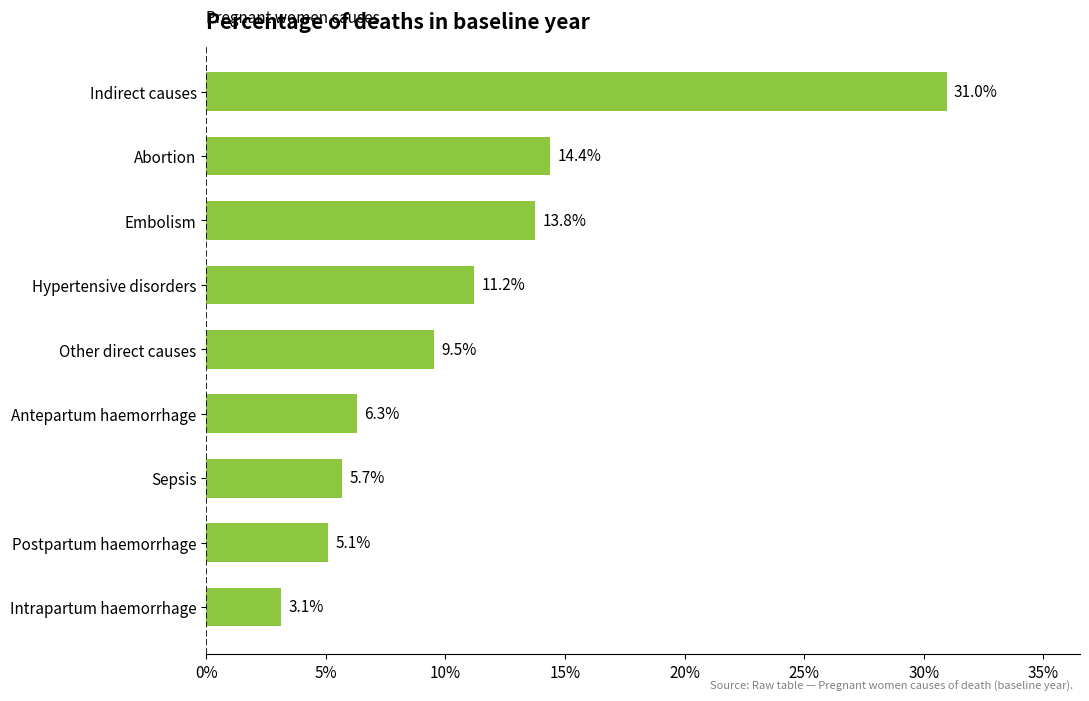

Are the bars horizontal?

Yes